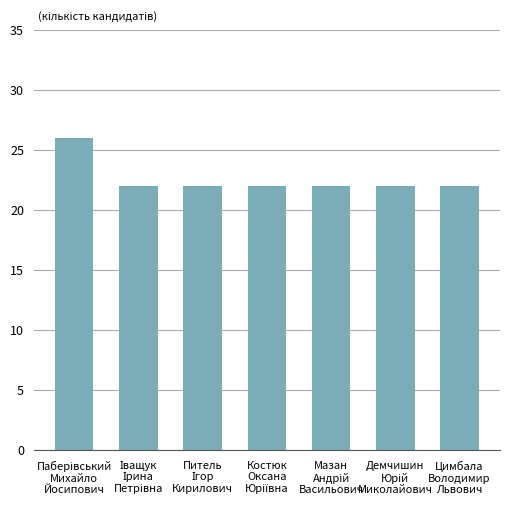

What is the difference between the maximum and second lowest values?

4